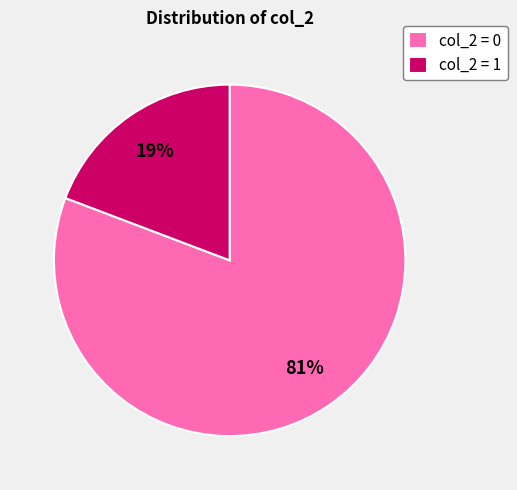

Is it true that col_2 = 0 is 9% of the pie?

False